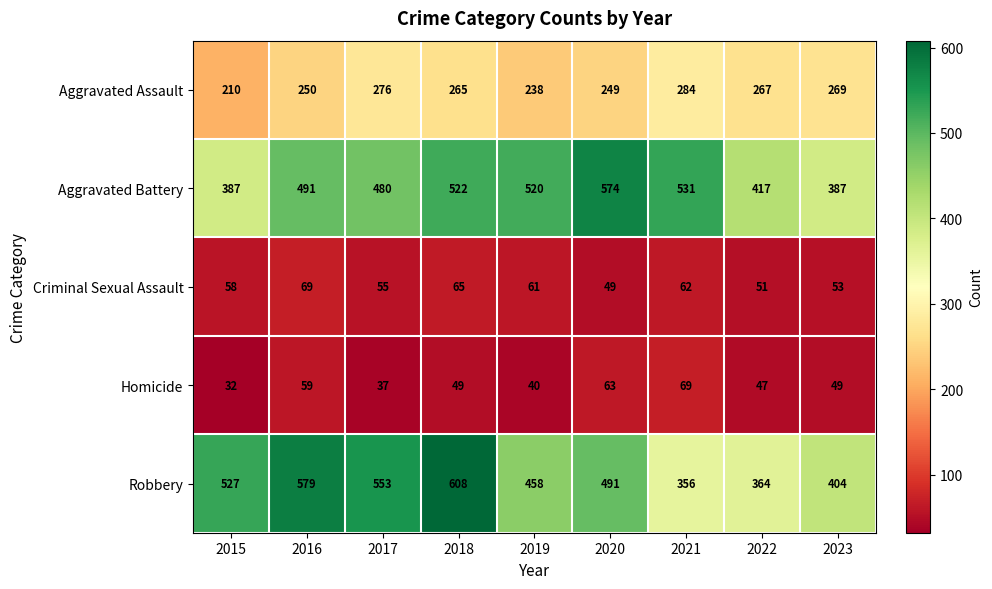

At how many categories does at least one series exceed 45?

9